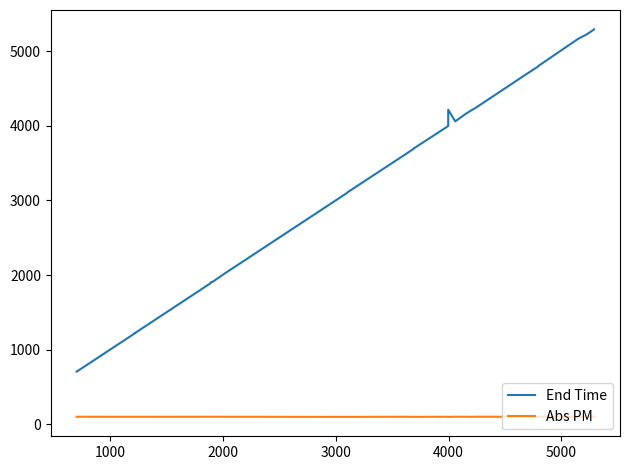

True or false: Abs PM has more than 0 points higher than both neighbors.

True